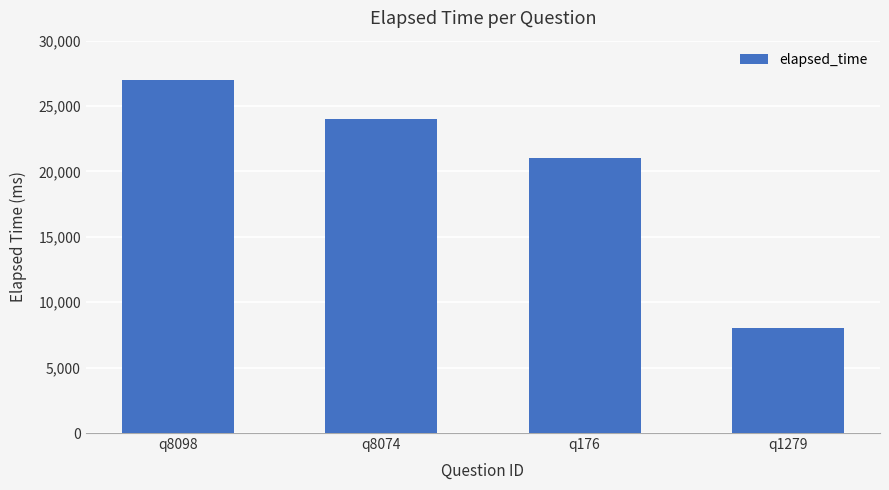

Rank the categories by value from lowest to highest.

q1279, q176, q8074, q8098